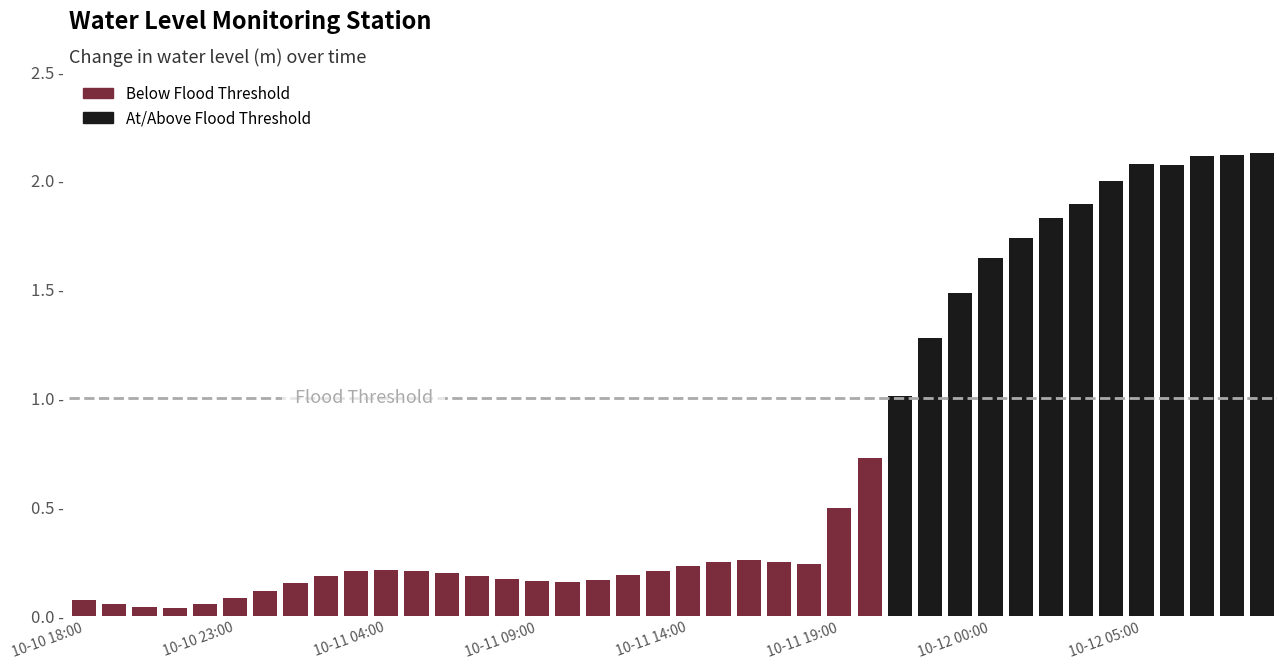

How many bars are there in total?

40